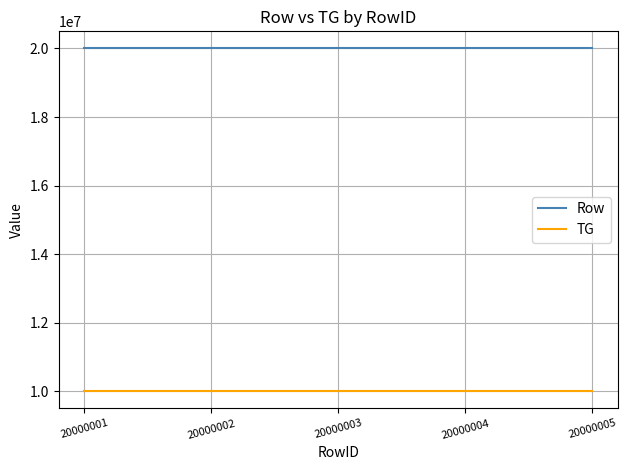

What is the minimum value for TG?

10000001